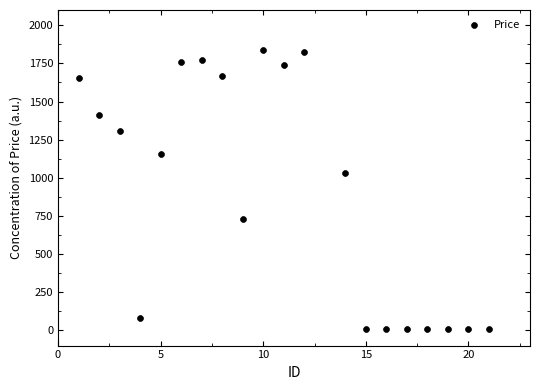

What Y value in the scatter plot is closest to 924?

1033